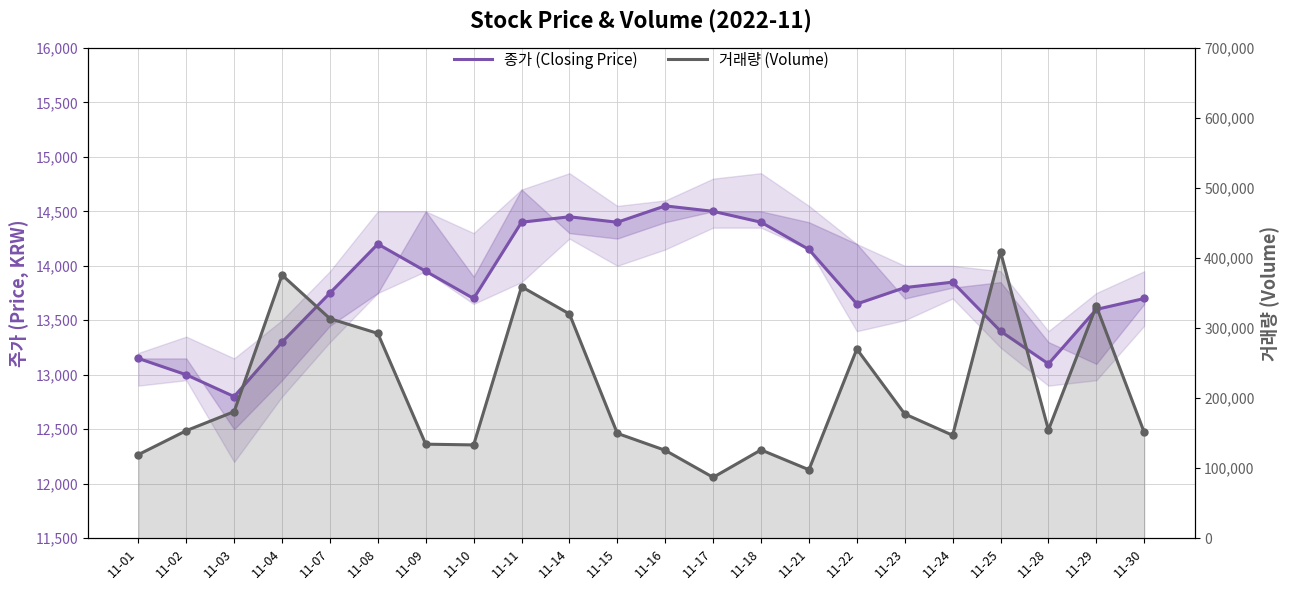

True or false: 거래량 (Volume) and 종가 (Closing Price) cross at least once.

False